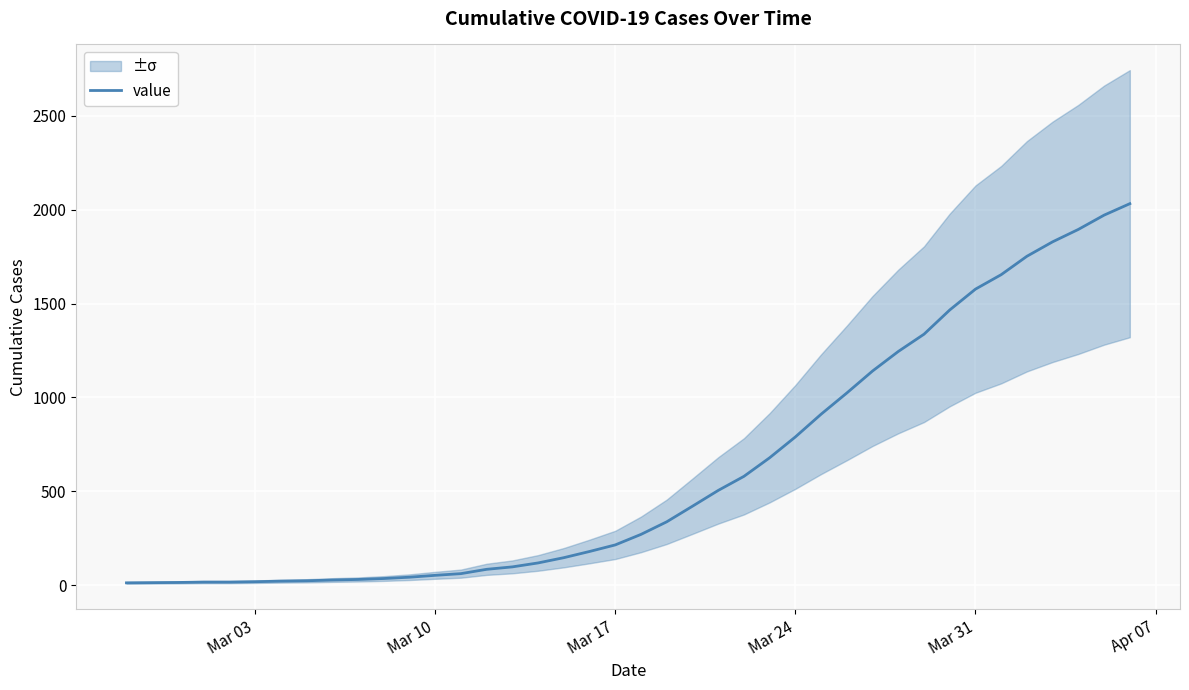

True or false: there are more than 2 points higher than both neighbors.

False